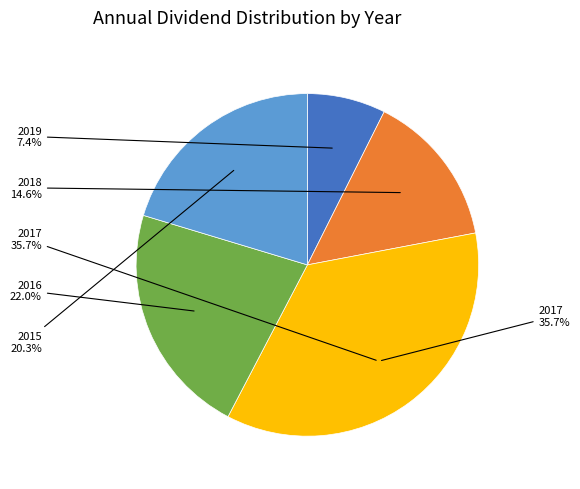

To the nearest percent, what is the difference between the 2015 and 2018 slice percentages?

6%